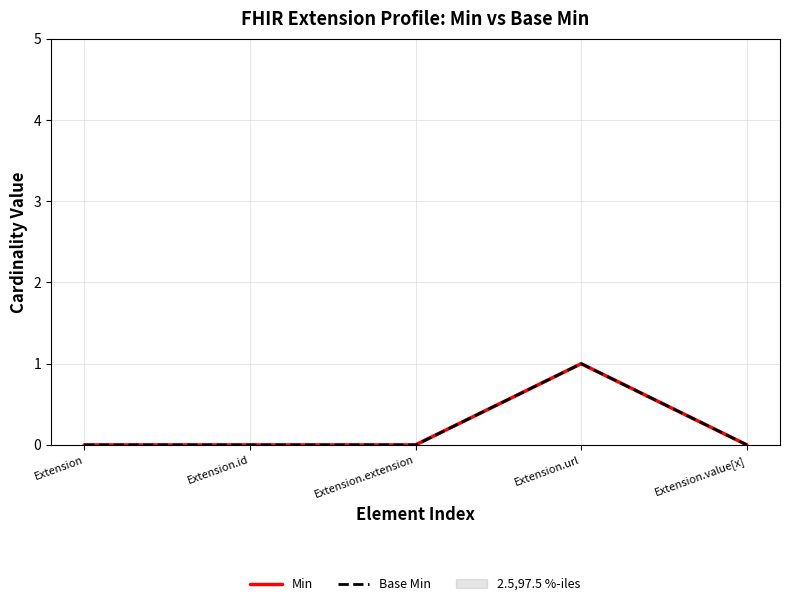

Reading right to left, what are all the values shown in this chart?

Min: Extension.value[x]=0	Extension.url=1	Extension.extension=0	Extension.id=0	Extension=0
Base Min: Extension.value[x]=0	Extension.url=1	Extension.extension=0	Extension.id=0	Extension=0